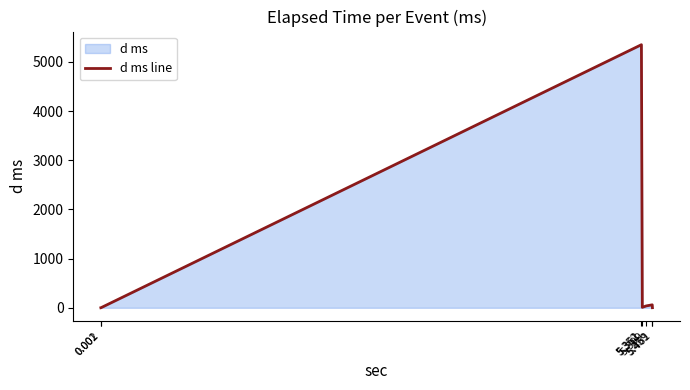

At which category does the chart reach its minimum across all series?

0.001